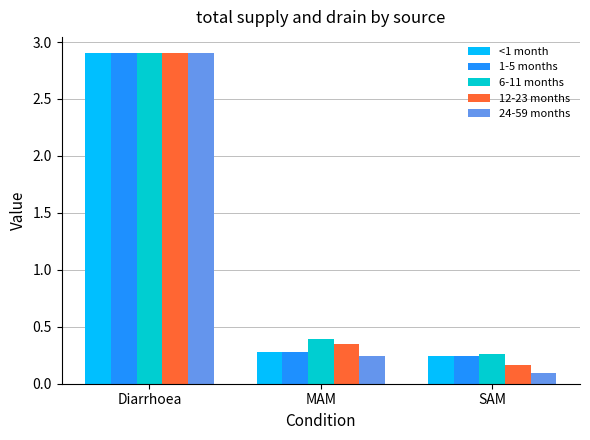

What are all the series names shown in the legend?

<1 month, 1-5 months, 6-11 months, 12-23 months, 24-59 months